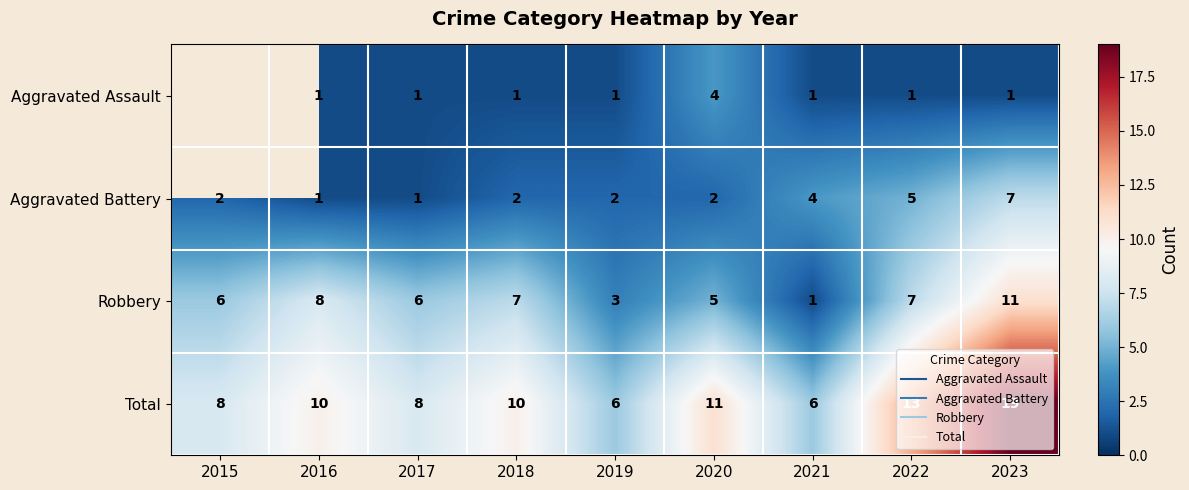

Which category has the lowest value in the Aggravated Assault series?

2015